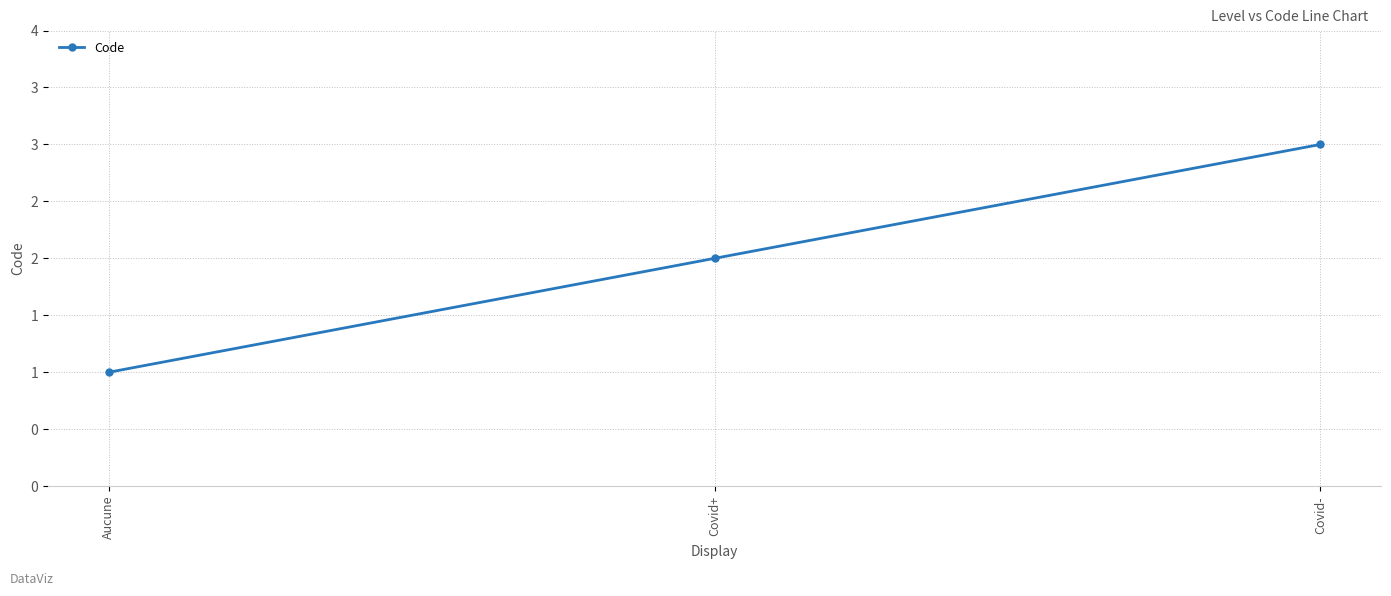

The value at Covid- is 3. True or false?

True